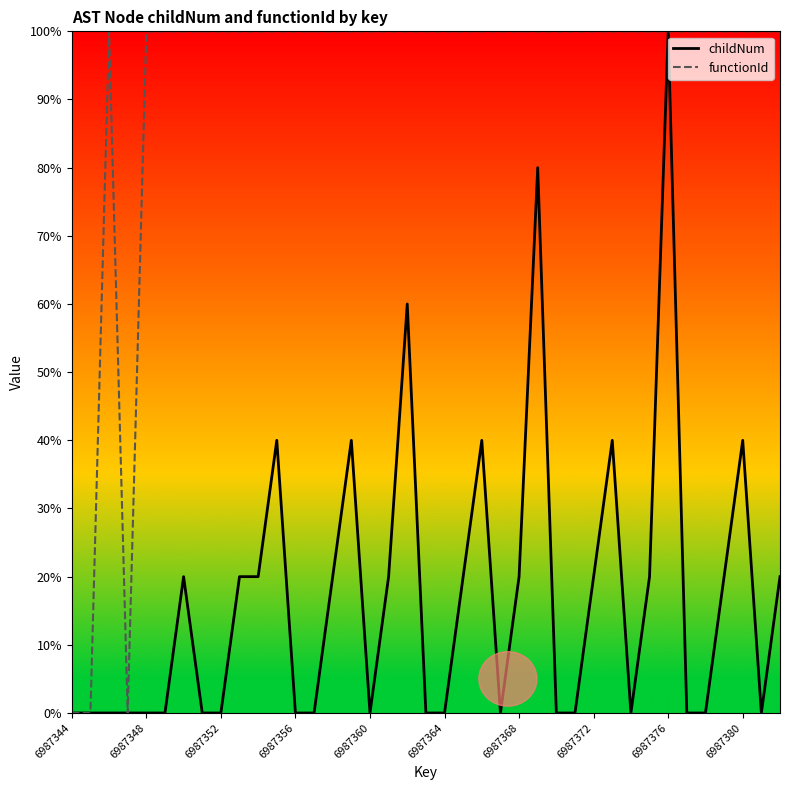

What is the highest value of the functionId series?

100